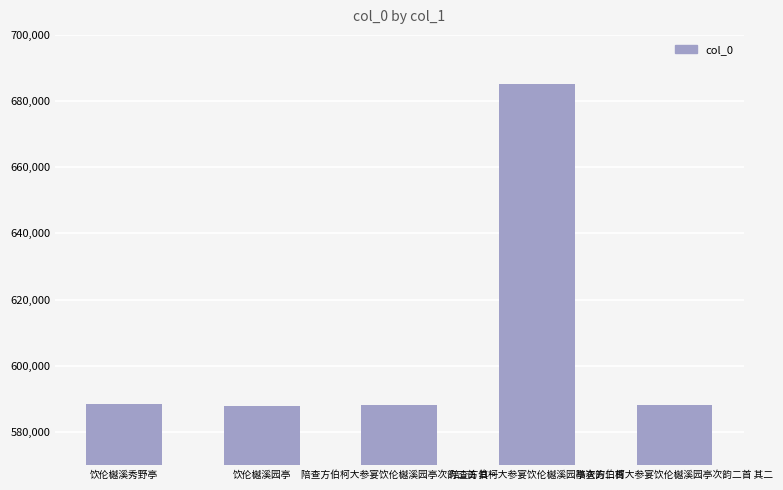

What is the ratio of the value at 饮伦樾溪园亭 to the value at 饮伦樾溪秀野亭?

1.0